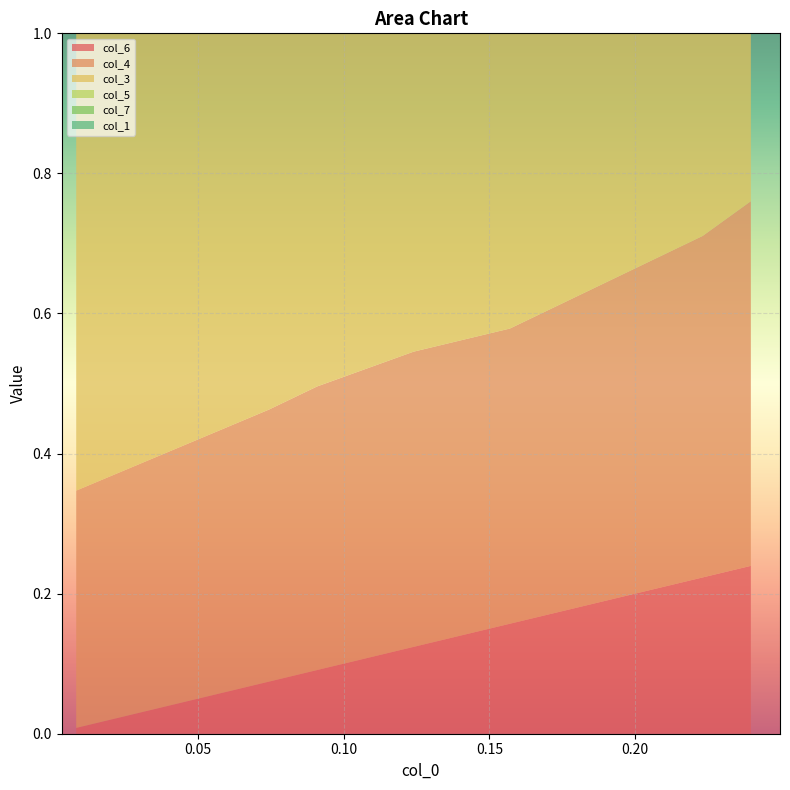

Reading left to right, what are all the values shown in this chart?

col_6: 0.0	0.1	0.1	0.1	0.2	0.2	0.2	0.2	0.2	0.2
col_4: 0.3	0.4	0.4	0.4	0.4	0.4	0.4	0.5	0.5	0.5
col_3: 0.8	0.8	0.8	0.9	0.9	0.9	0.9	0.9	0.9	0.9
col_5: 0.7	0.8	0.8	0.8	0.8	0.8	0.8	0.8	0.8	0.8
col_7: 0.9	0.9	0.9	0.9	0.9	0.9	0.9	0.9	0.9	0.9
col_1: 0.0	0.0	0.0	0.0	0.0	0.0	0.0	0.0	0.0	0.0